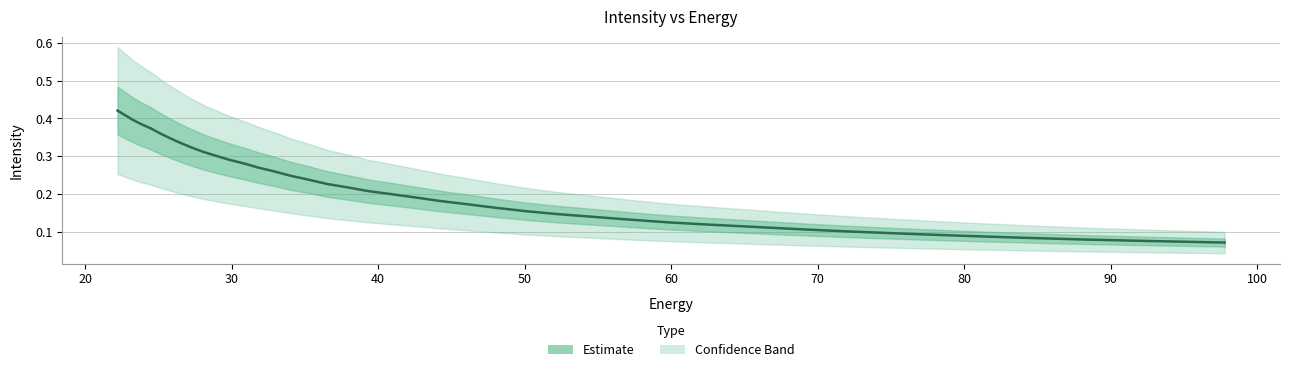

What is the maximum value shown in the chart?

0.4